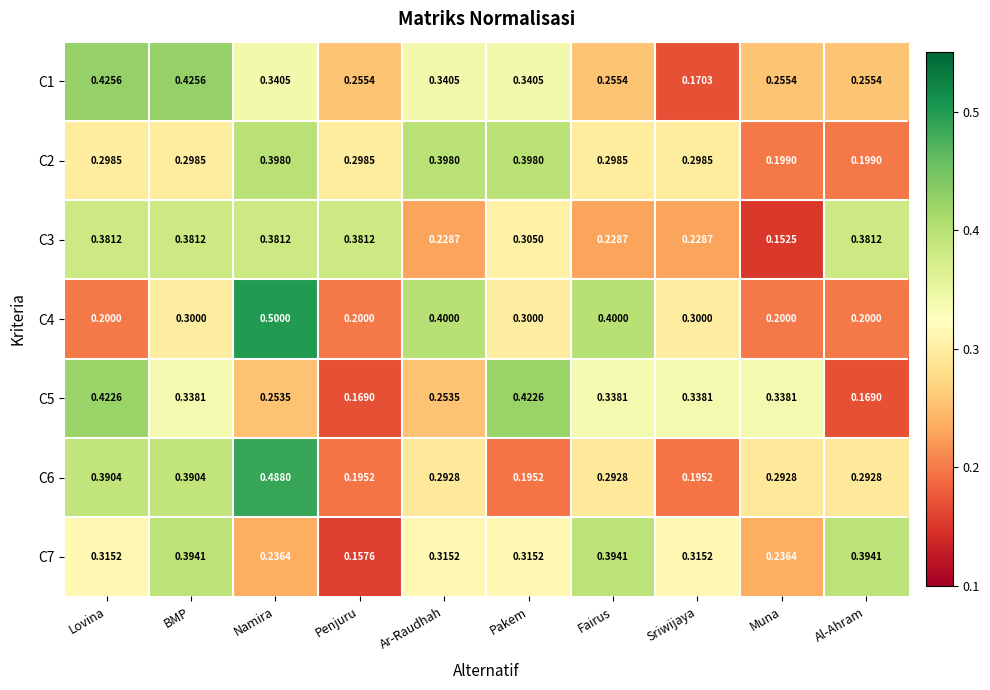

At which label does C1 reach its minimum?

Sriwijaya